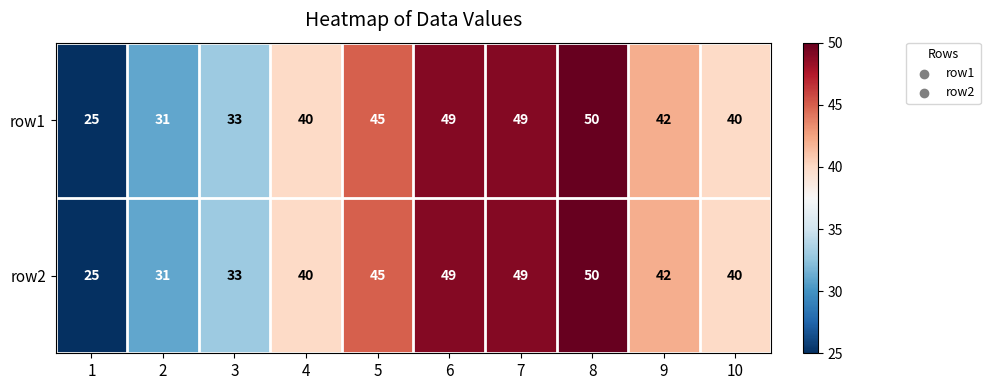

The value of row1 at 2 is 31. True or false?

True